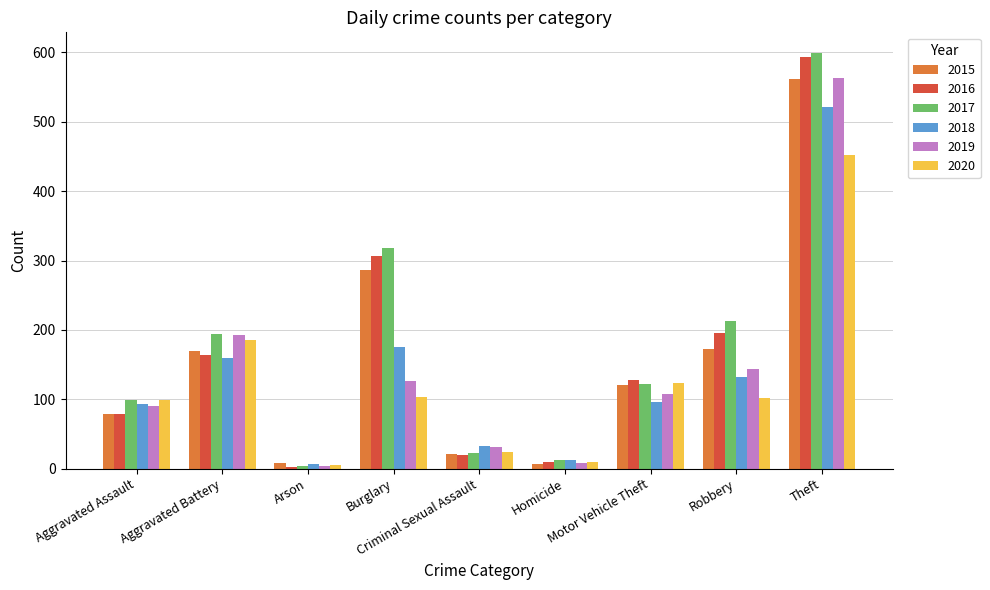

What is the smallest value displayed?

3